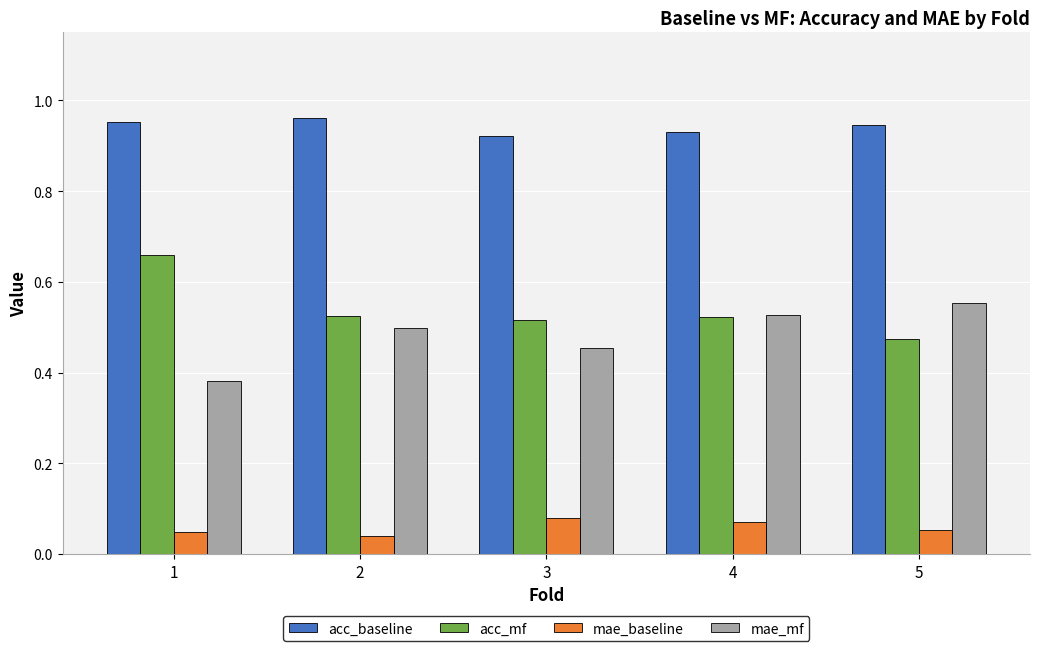

Is it true that acc_mf equals 0.5 at 3?

True